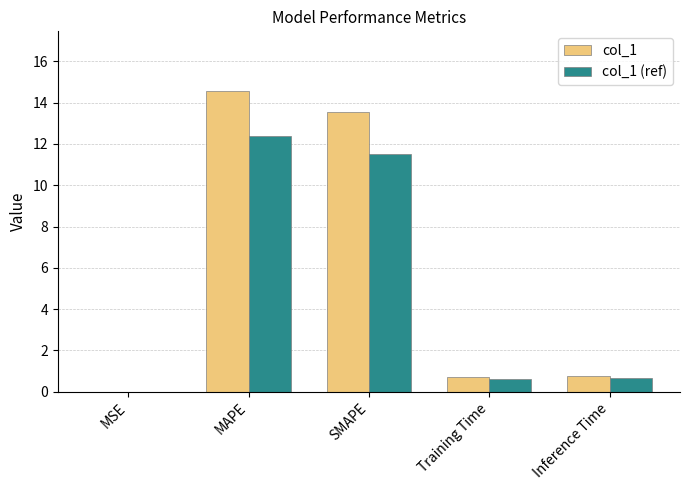

At which category is the sum across all series the highest?

MAPE